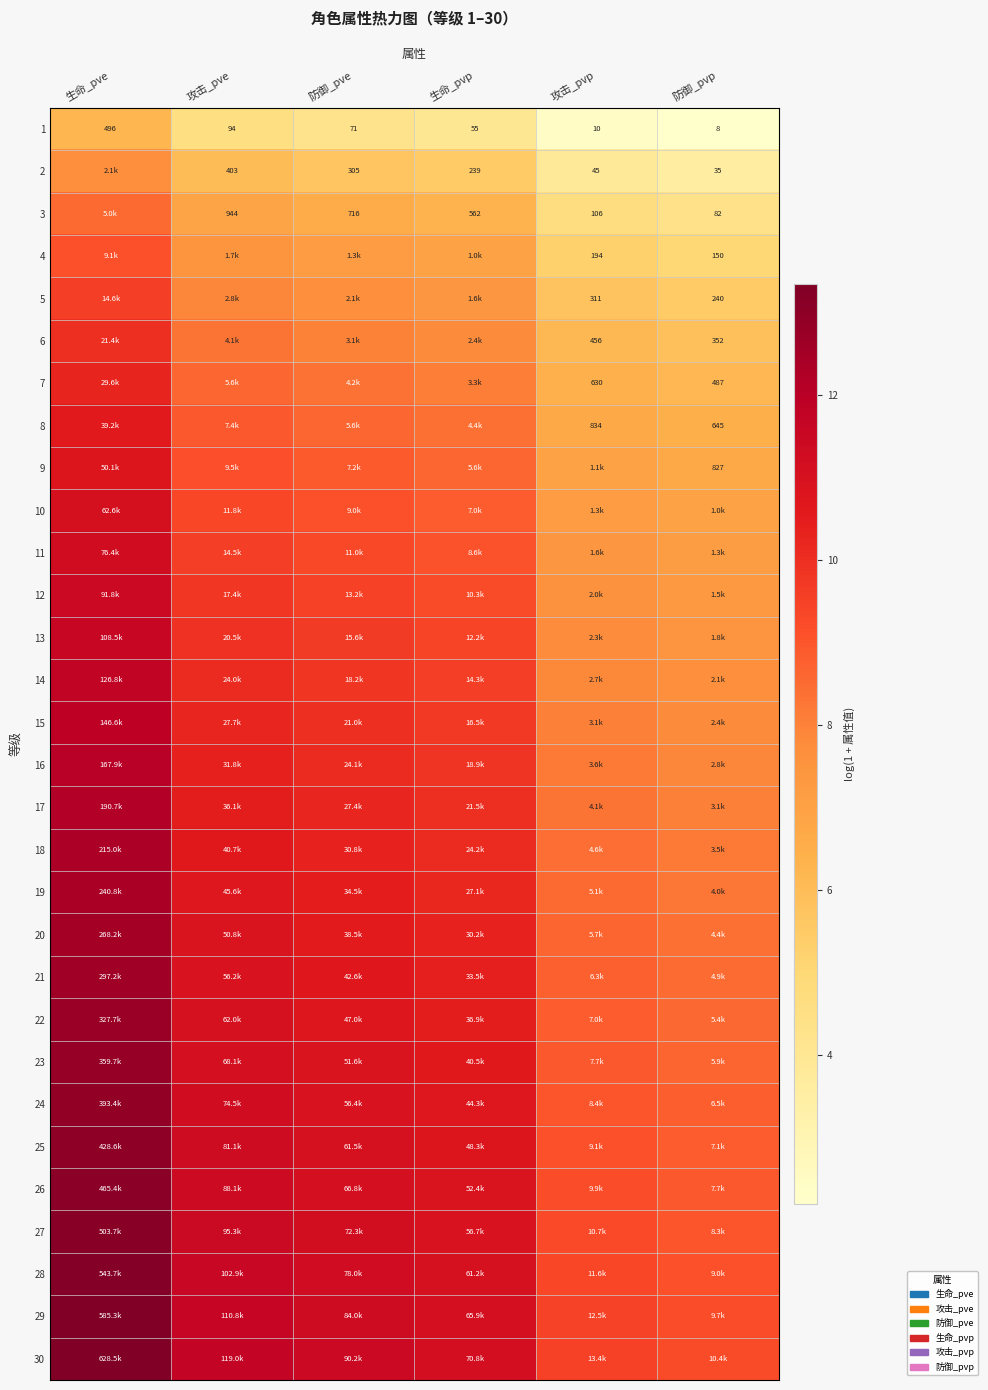

At which label is 1 closest to 252?

攻击_pve